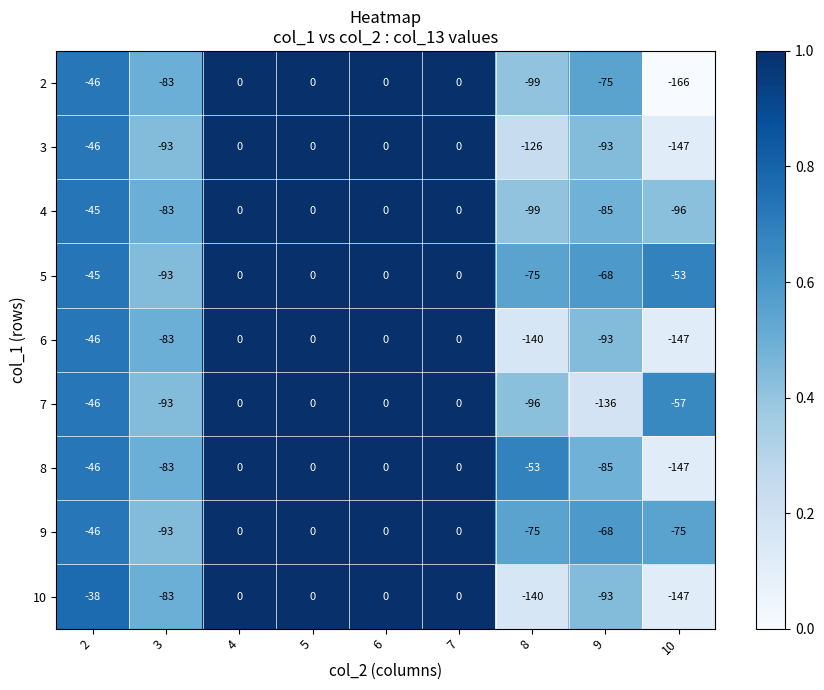

Is the value of 7 at 8 greater than the value of 10 at 9?

No